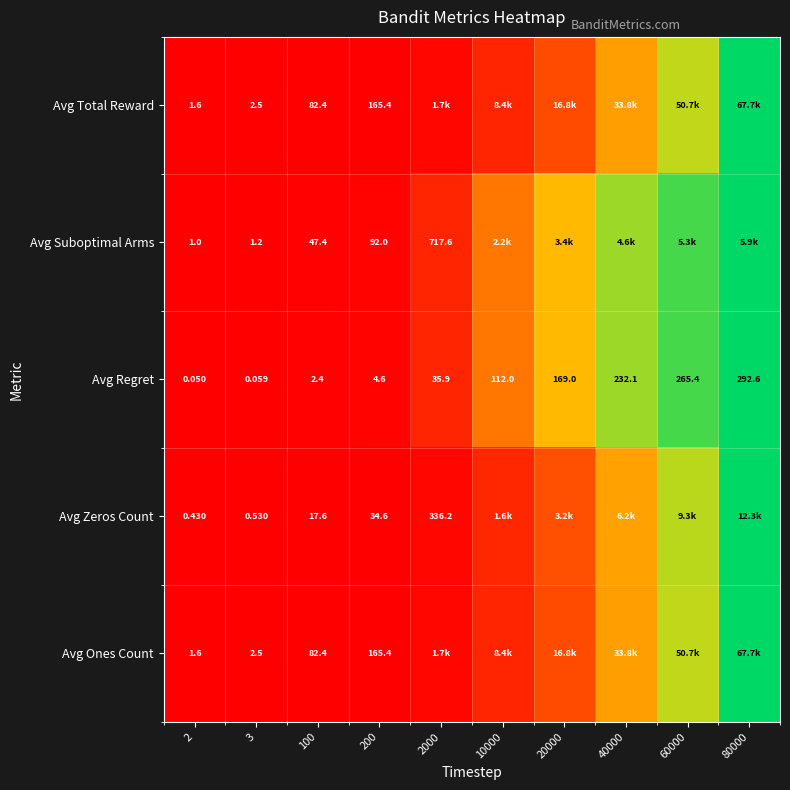

True or false: Avg Total Reward has a value of 0.0 at 200.

False